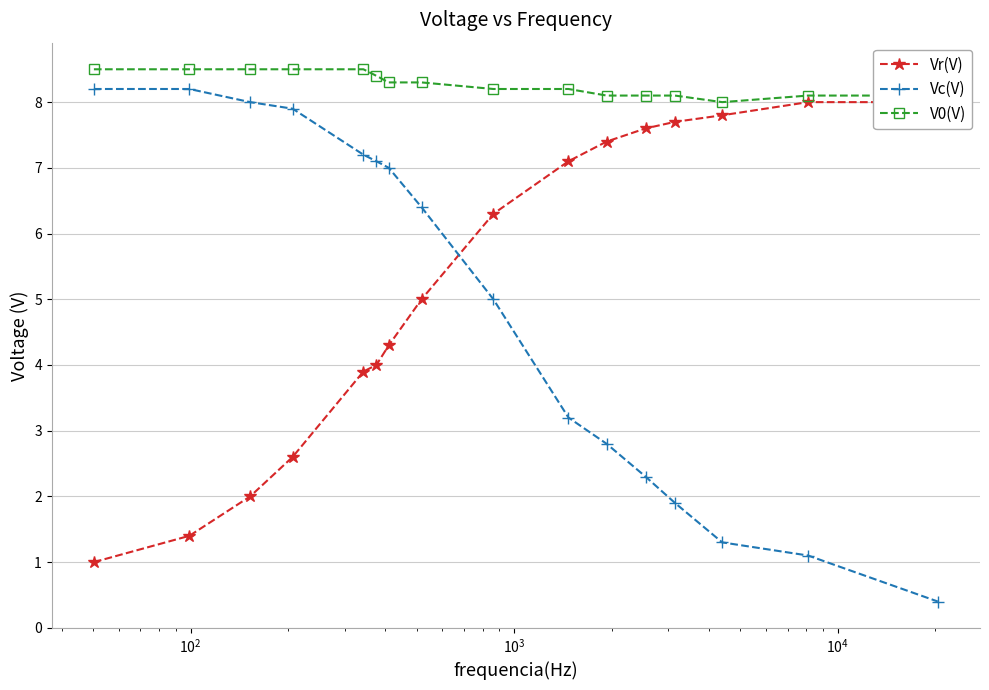

What is the highest value of the Vr(V) series?

8.0